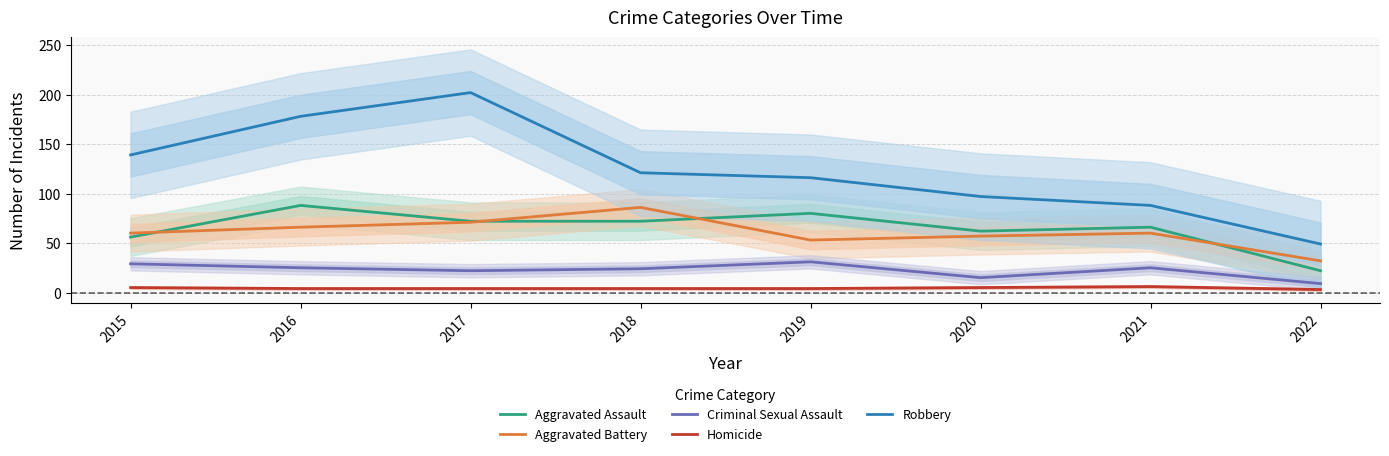

At which category is the sum across all series the highest?

2017